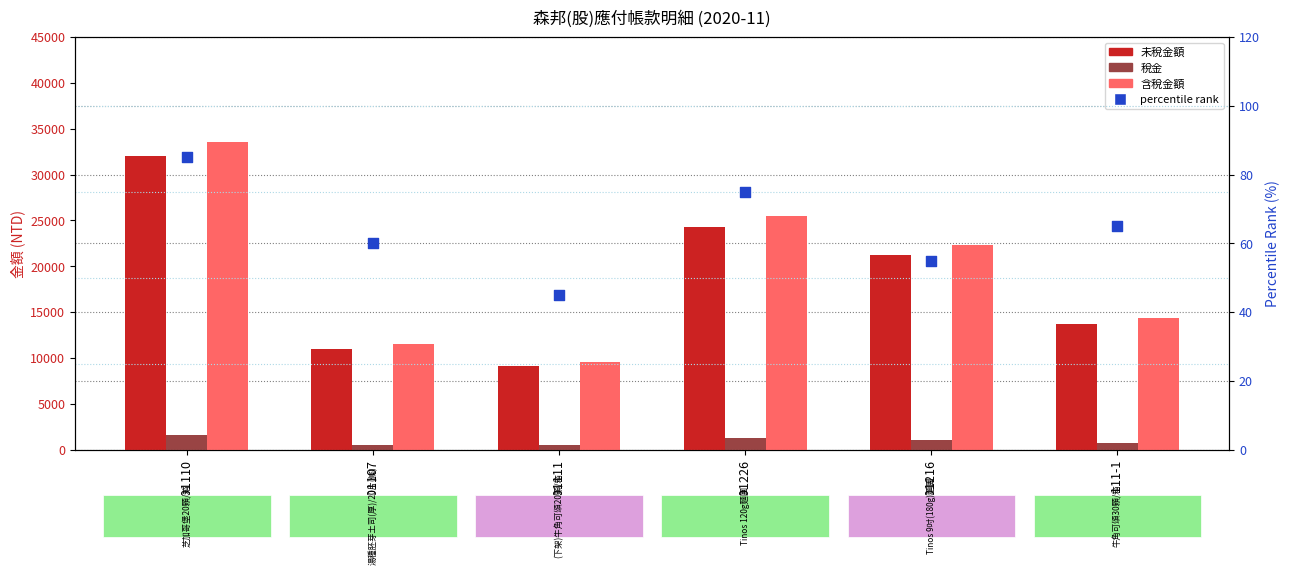

Is the value of 未稅金額 at 201111-1 greater than the value of 稅金 at 201107?

Yes